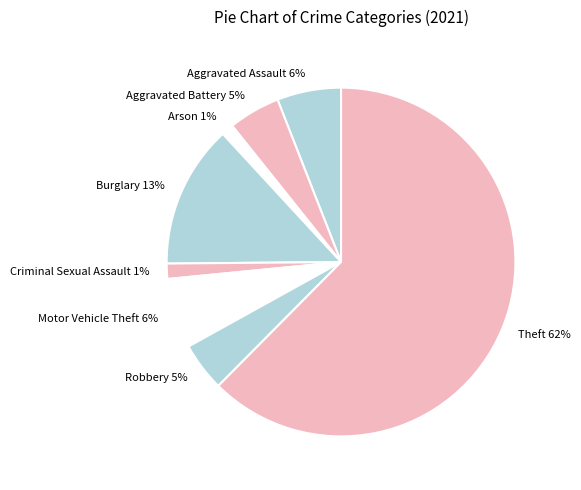

Combined, do Criminal Sexual Assault and Aggravated Assault account for over 50%?

No